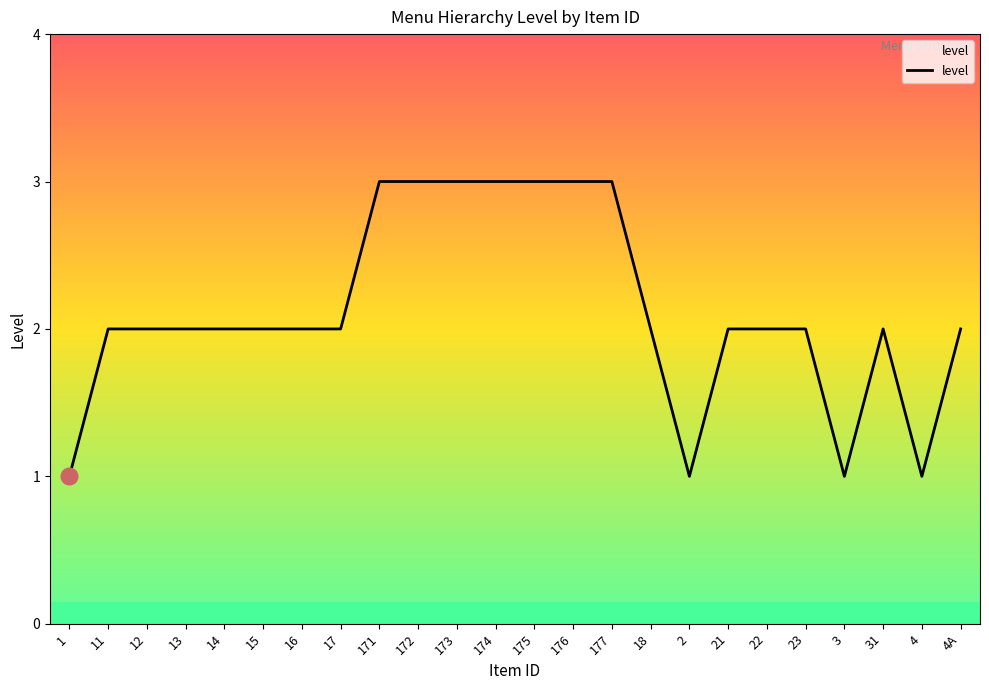

What is the difference between the maximum and minimum values?

2